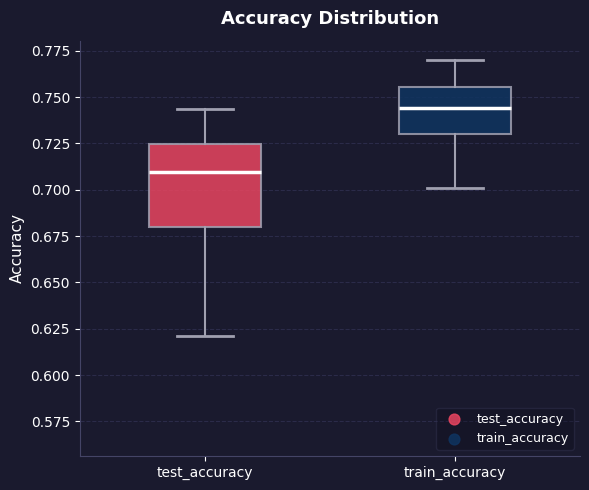

Reading left to right, transcribe this box plot: for each box, give where its median line is, the range the box spans, and where its two whiskers end, as read against the y-axis. The values are not printed on the chart, so give them approximately, as read against the axis.

test_accuracy: median 0.710, box 0.680 to 0.725, whiskers 0.620 to 0.745
train_accuracy: median 0.745, box 0.730 to 0.755, whiskers 0.700 to 0.770